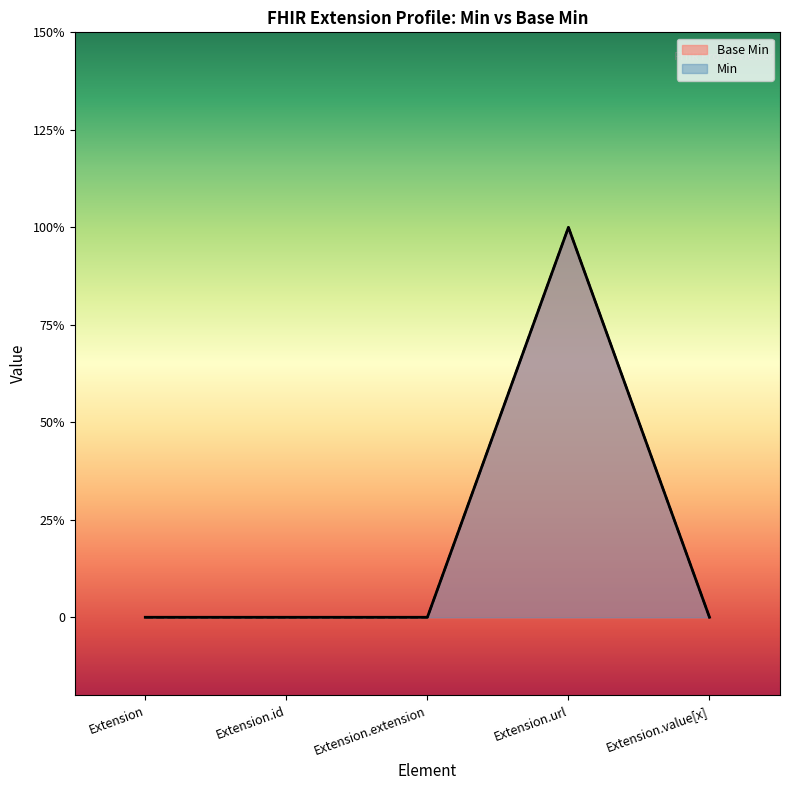

What is the value of the 4th point from the left?

1